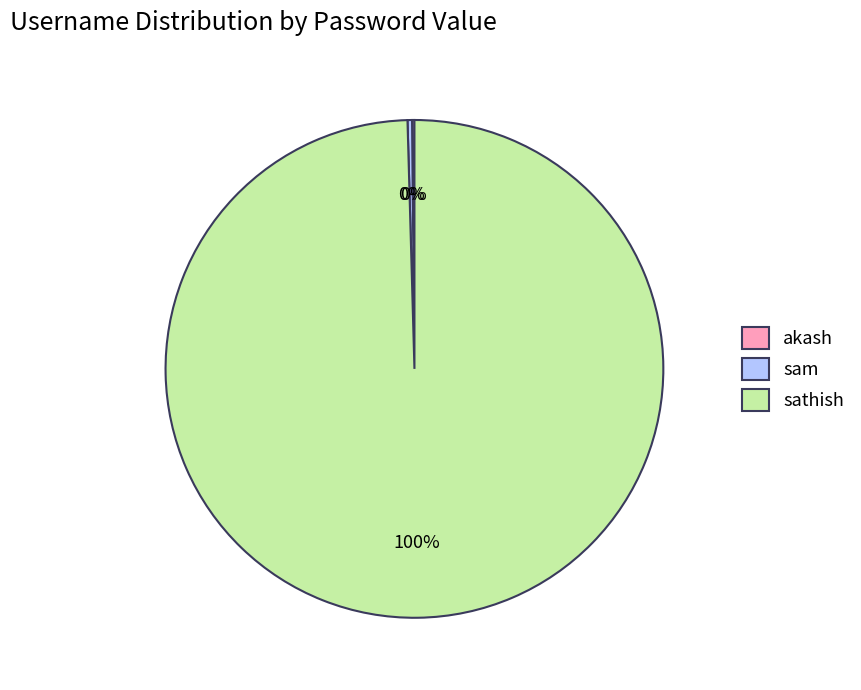

To the nearest percent, what is the combined percentage of sathish and sam?

100%